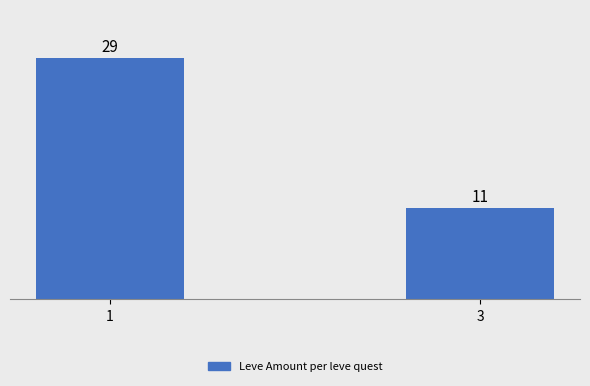

Between 3 and 1, which is larger?

1